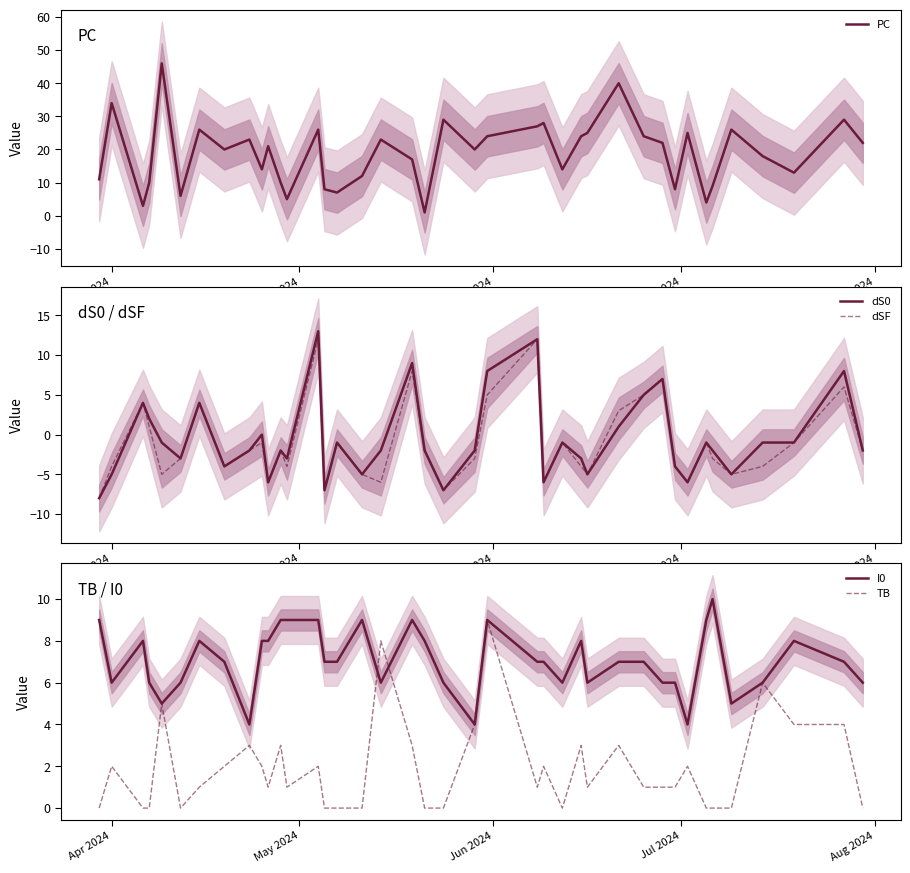

What is the value of the dSF point at the 26th from the left?

-1